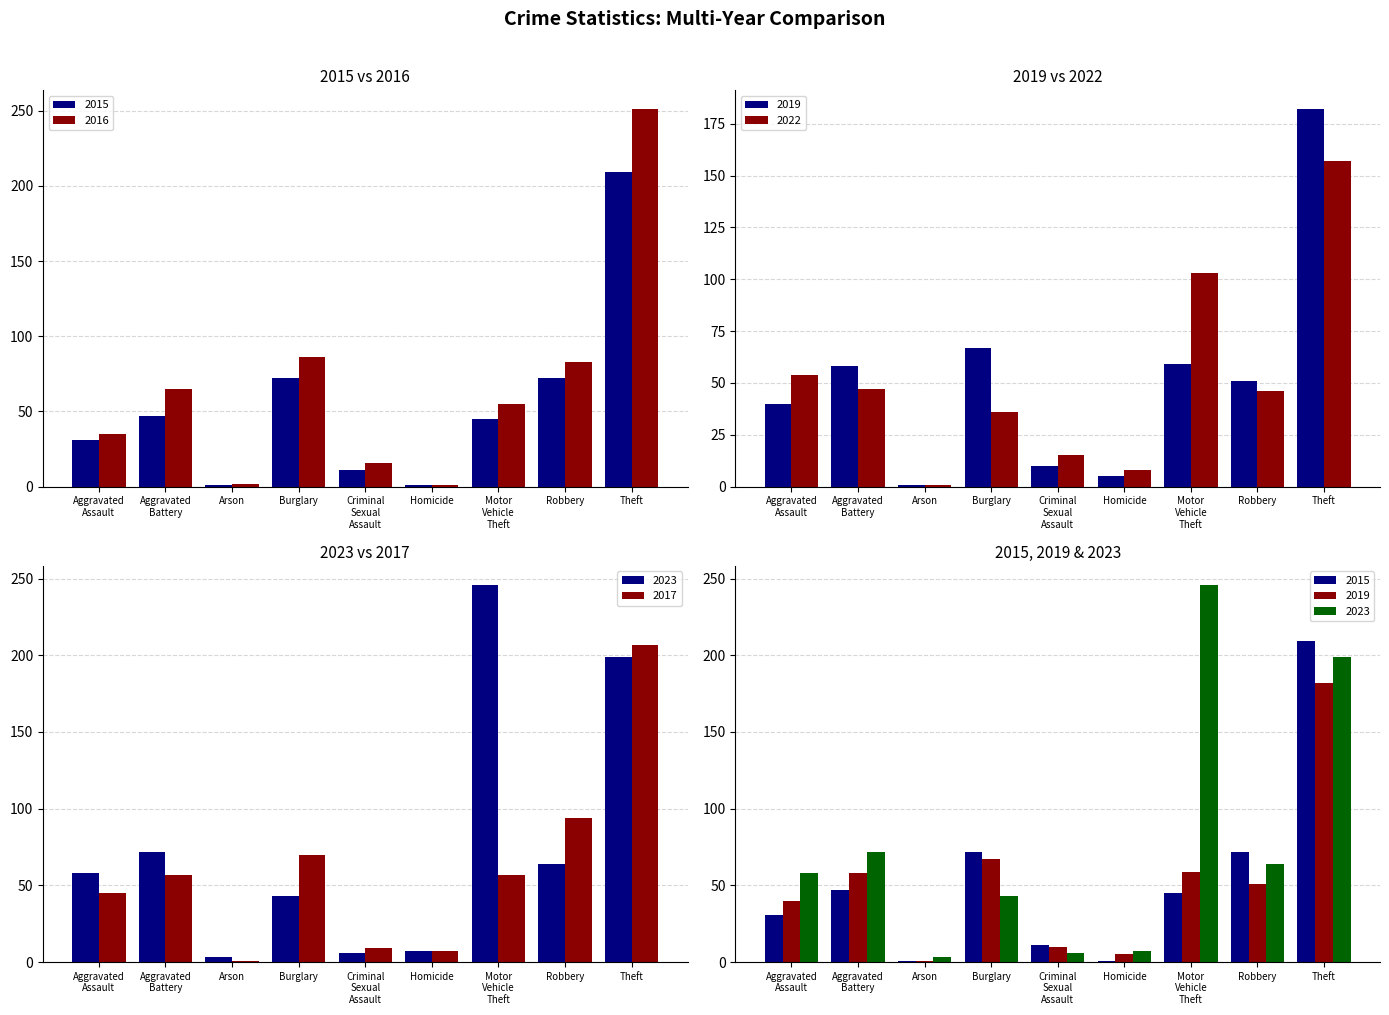

What is the sum of the 2016 values at Criminal Sexual Assault and Aggravated Battery?

81